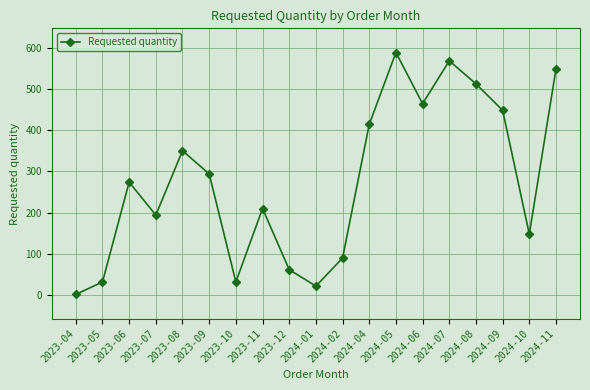

How many lines are shown in the chart?

1